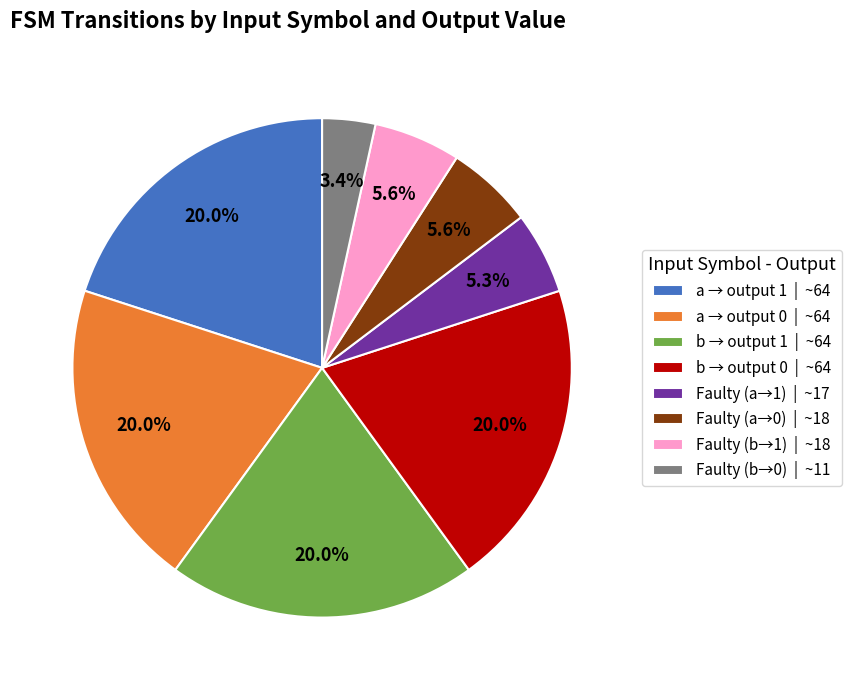

How many segments does this pie chart have?

8